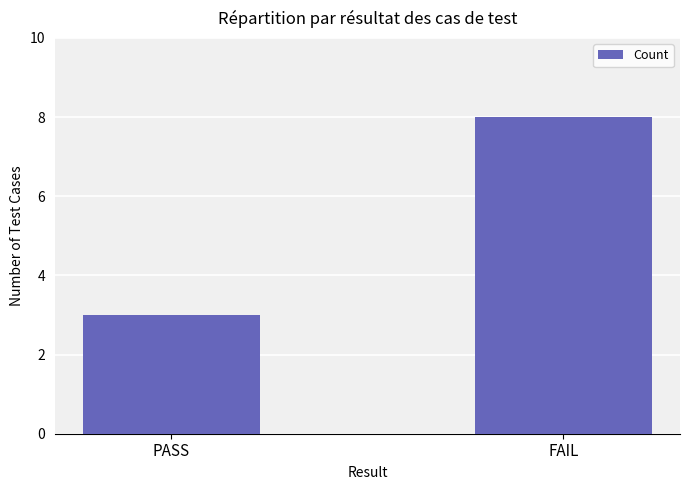

Rank the categories by value from highest to lowest.

FAIL, PASS